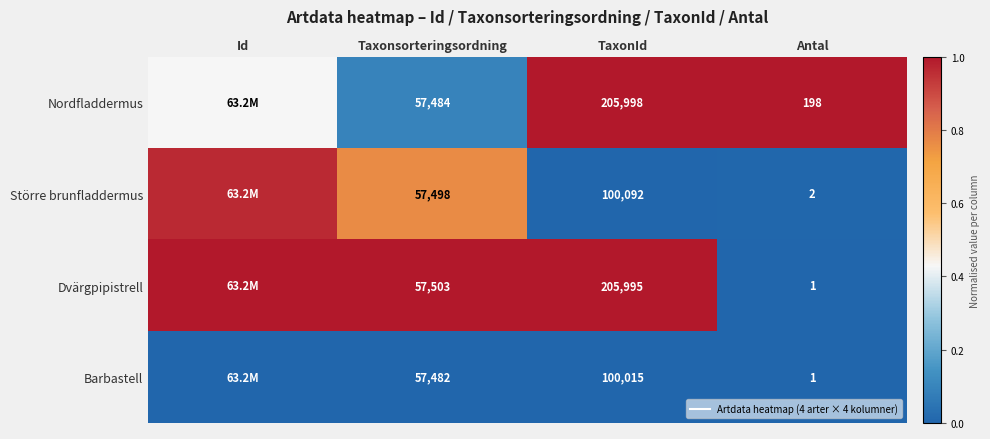

What is the difference between the second highest and minimum values in the Större brunfladdermus series?

0.8